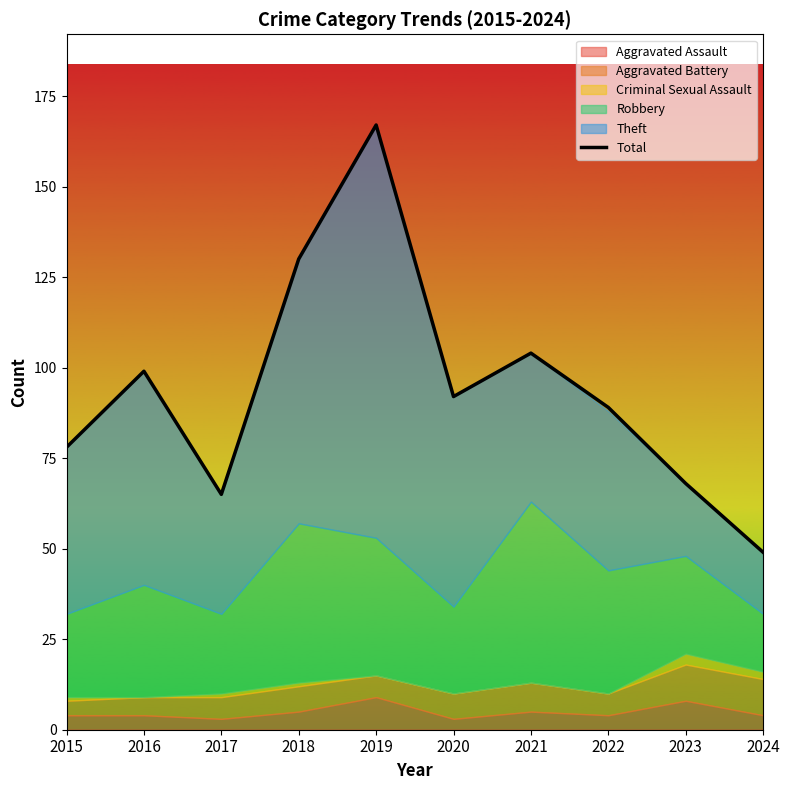

Reading left to right, what are all the values shown in this chart?

78	99	65	130	167	92	104	89	68	49